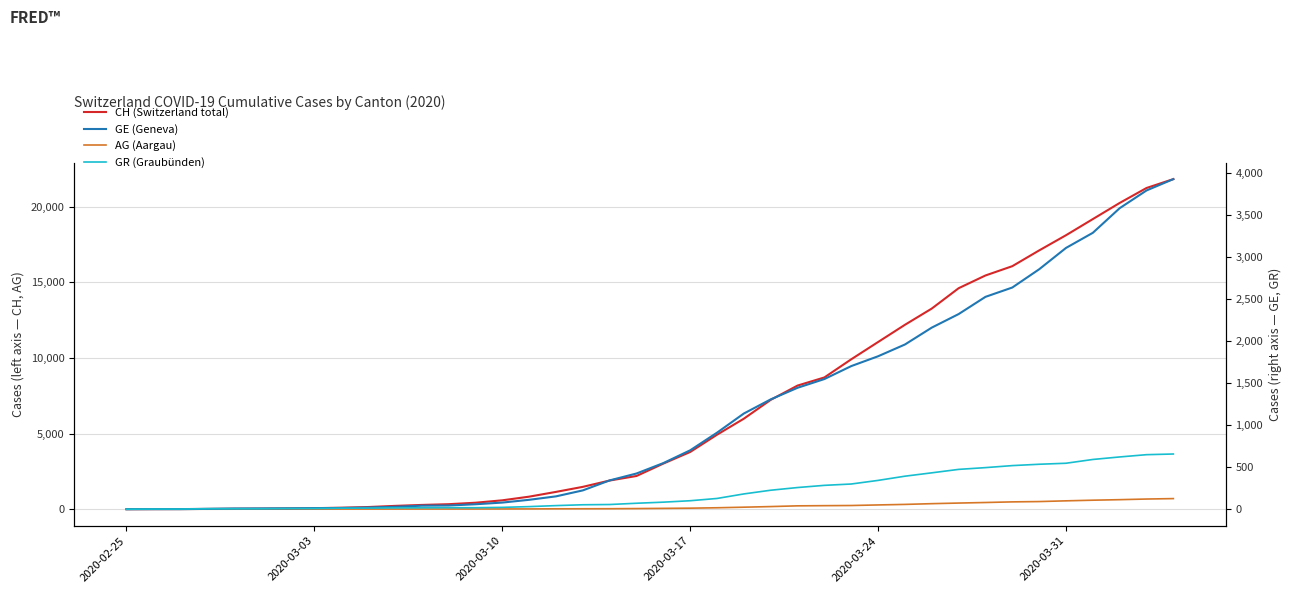

How many values in GE (Geneva) are above zero?

39